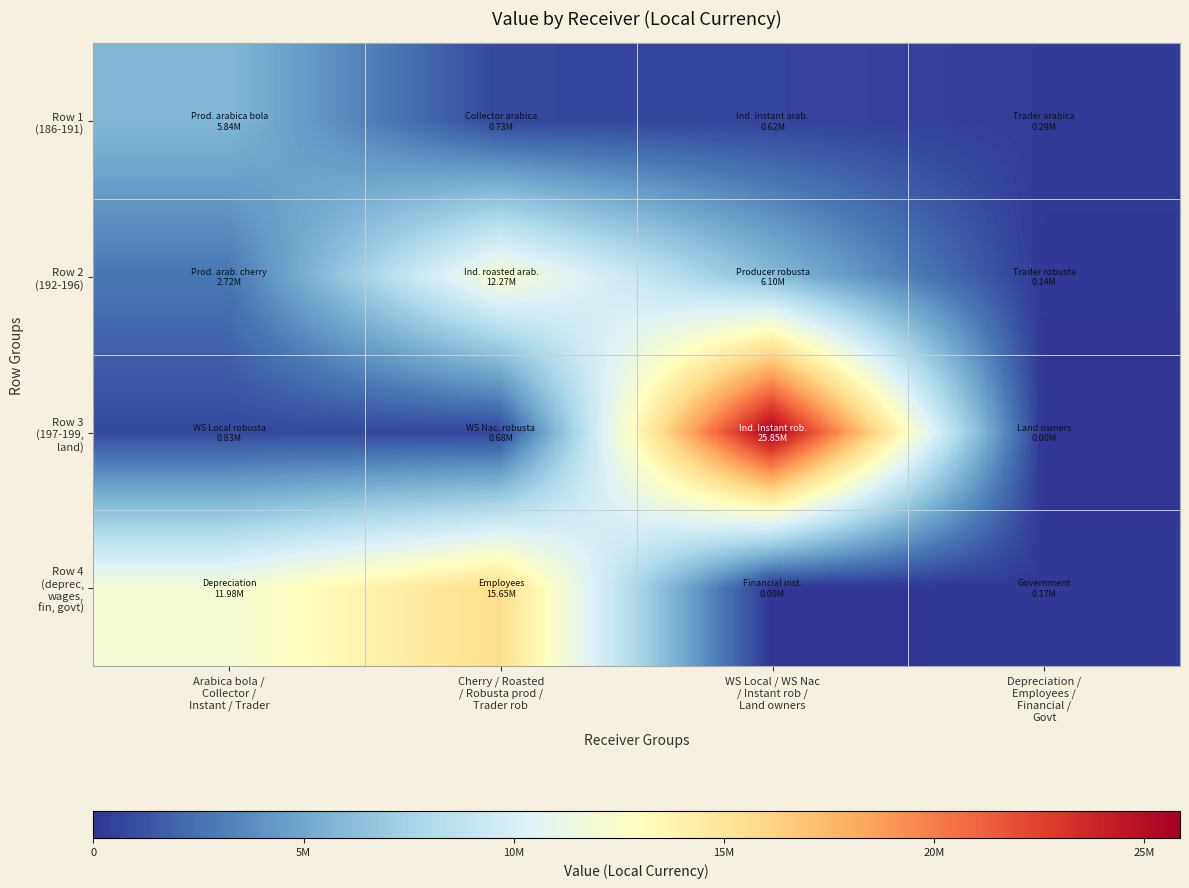

Which label corresponds to the smallest value in the chart?

Depreciation /
Employees /
Financial /
Govt